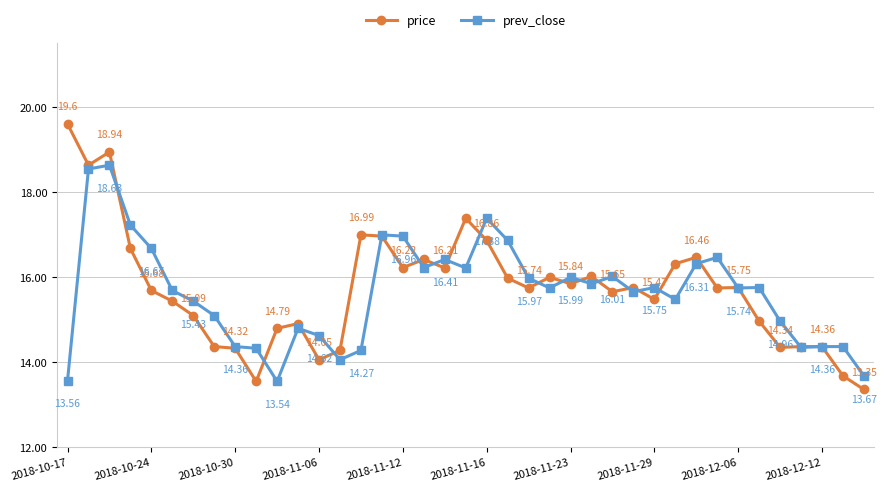

In price, how many points are lower than both neighbors (excluding endpoints)?

11